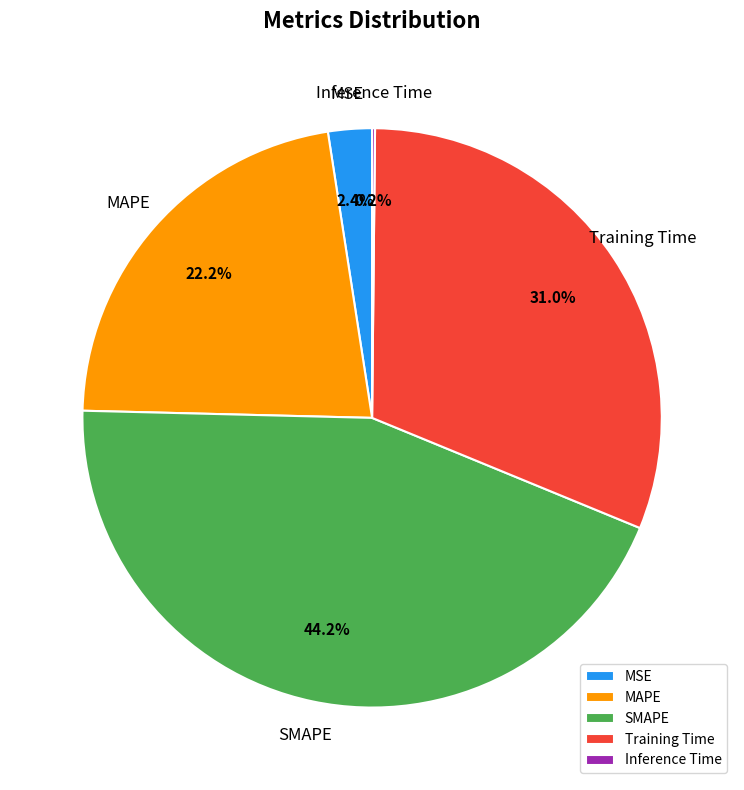

To the nearest percent, what is the average slice percentage?

20%